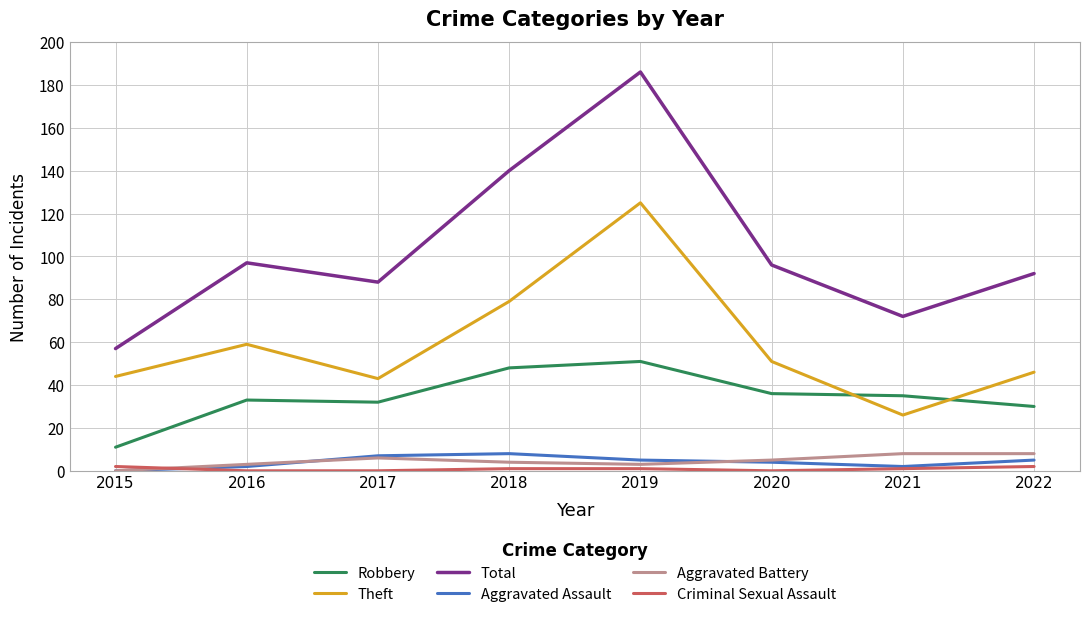

What is the maximum value shown in the chart?

186